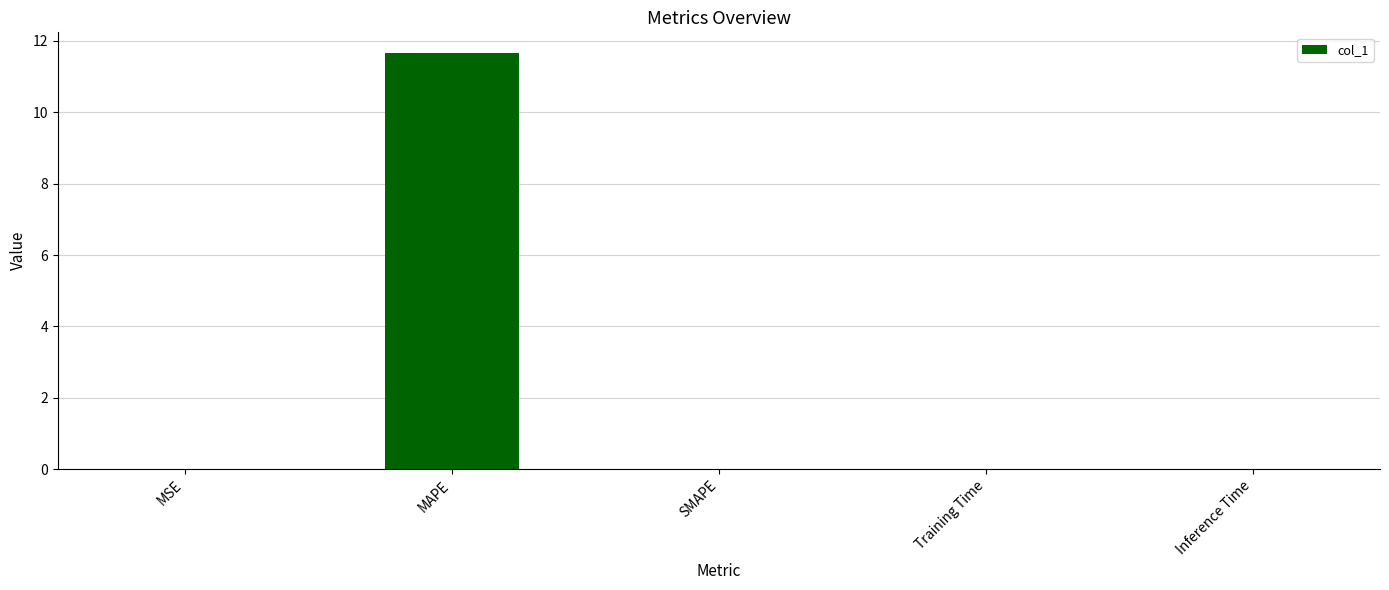

Which has a higher value, SMAPE or MAPE?

MAPE